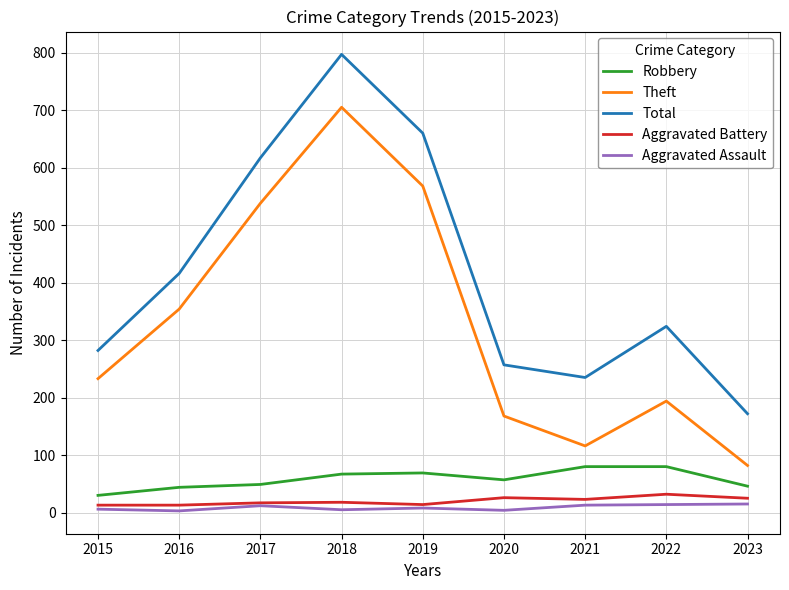

What is the lowest value of the Robbery series?

30